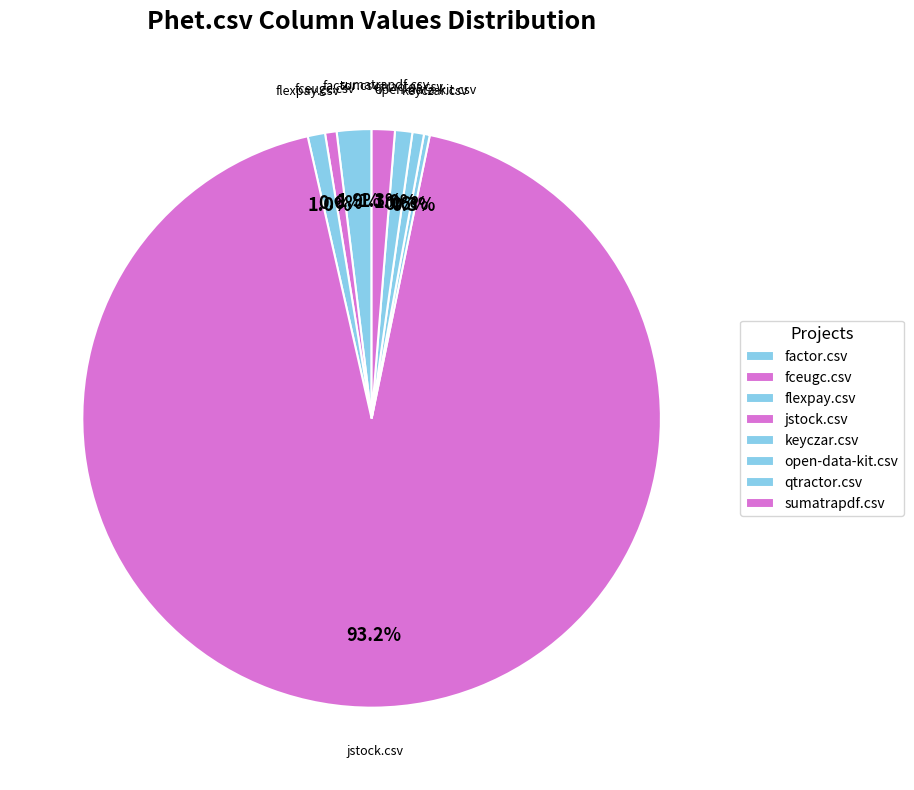

Count the number of slices in the pie.

8